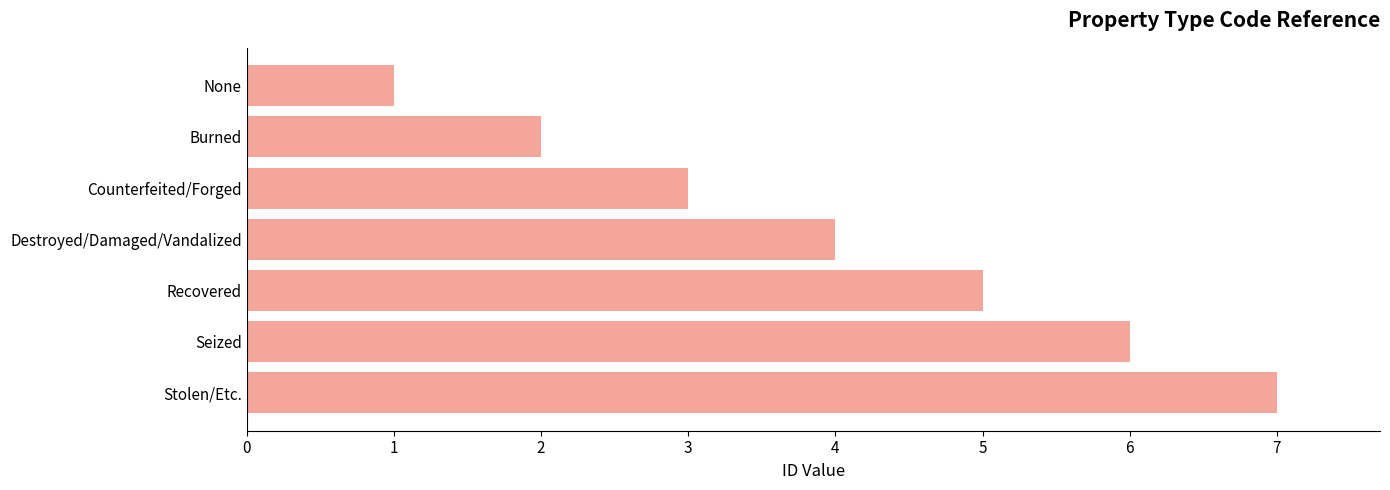

What is the label of the 6th bar from the bottom?

Burned